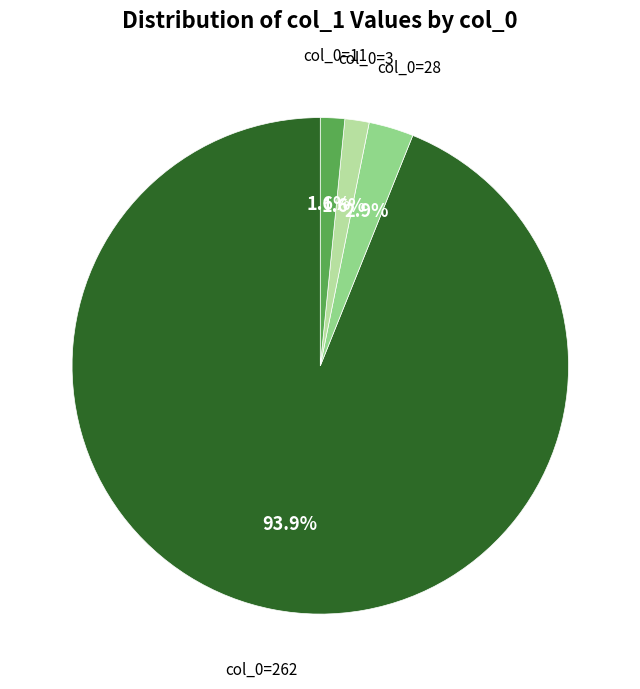

How many slices are in this pie chart?

4